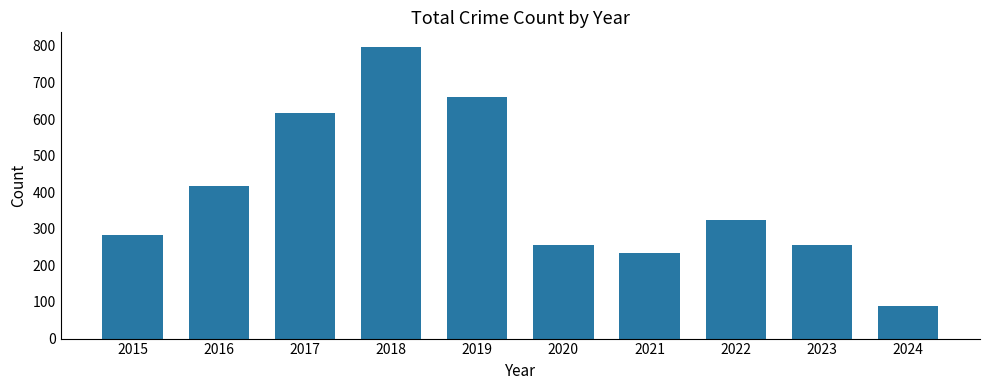

How many series are shown in this chart?

1